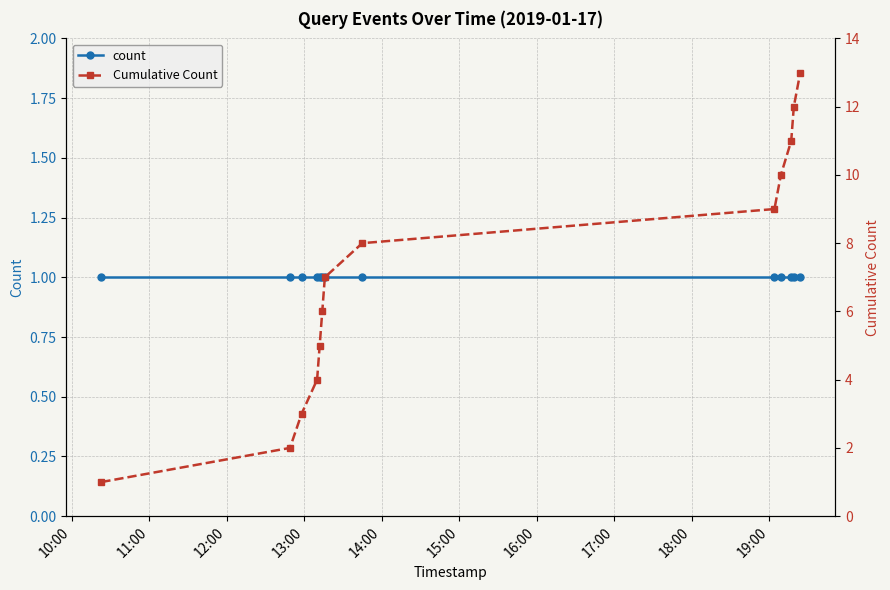

Is the value of Cumulative Count at 13:00 greater than the value of count at 10?

Yes